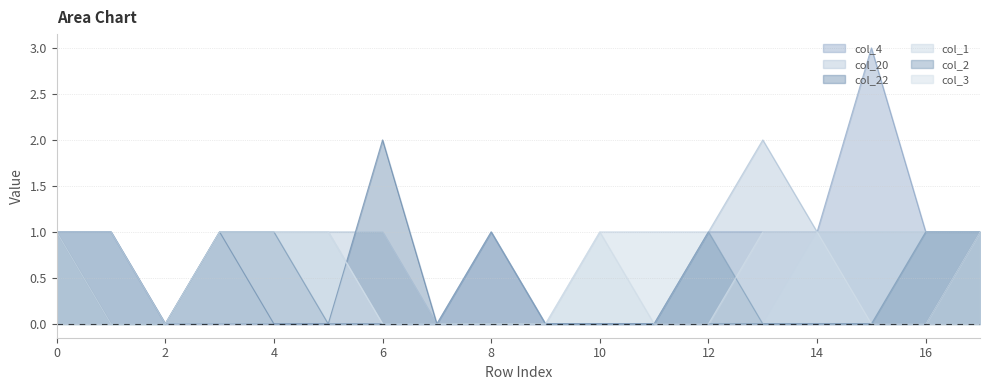

True or false: col_20 has more than 2 points higher than both neighbors.

False